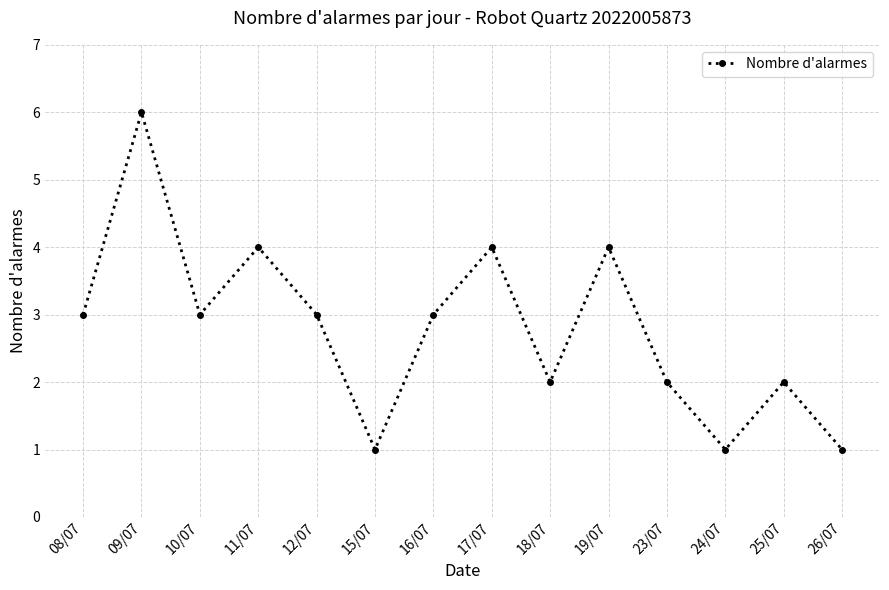

What is the smallest value displayed?

1